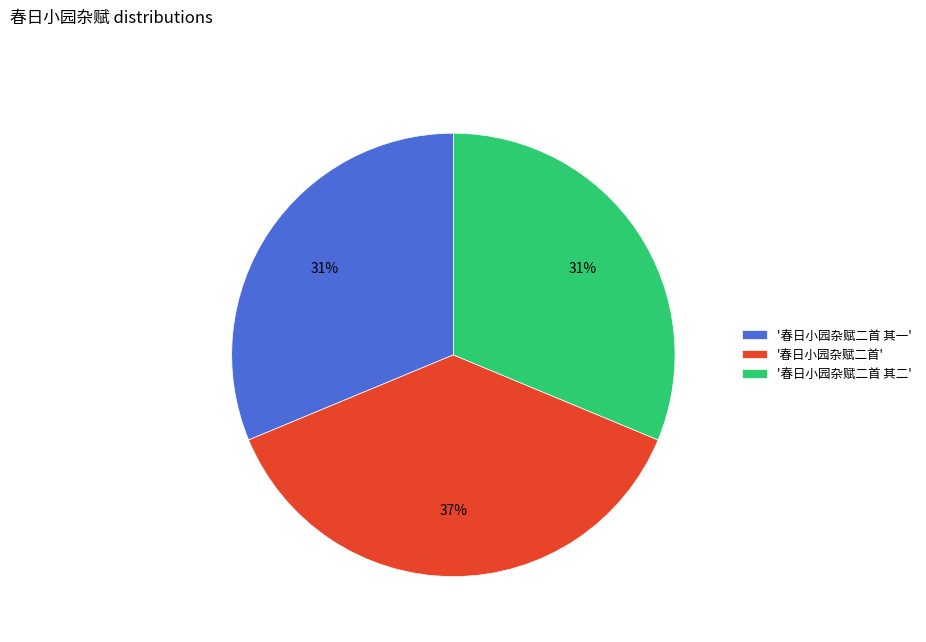

The '春日小园杂赋二首 其一' slice represents 31% of the pie. True or false?

True